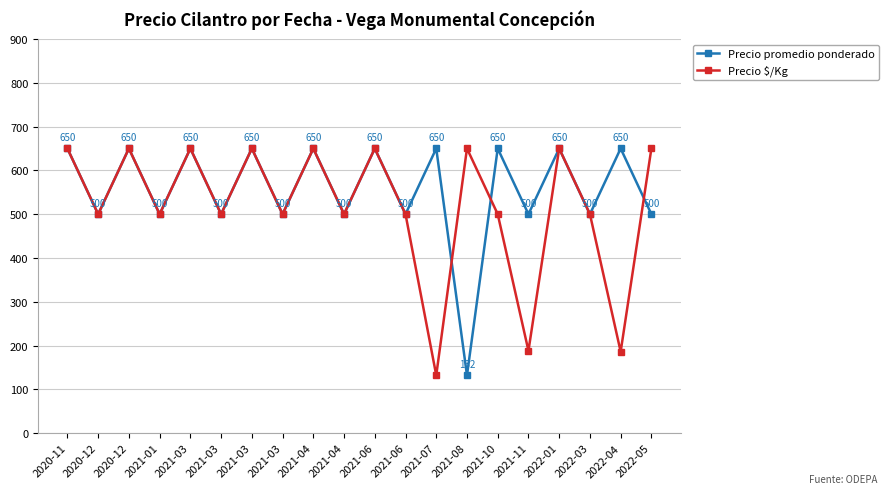

At which label is Precio $/Kg closest to 391?

2020-12